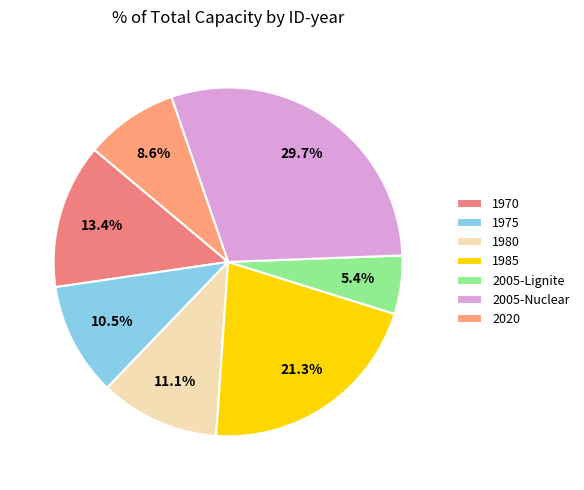

Do 2005-Lignite and 1975 together represent more than half of the pie?

No